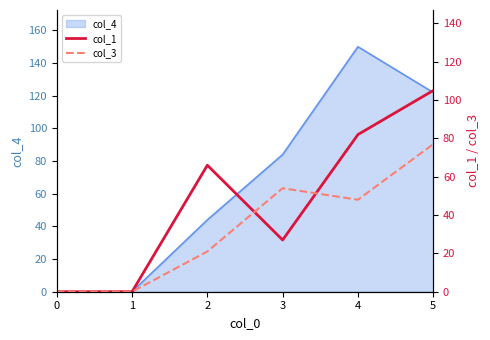

Which category has the highest value in the col_4 series?

4